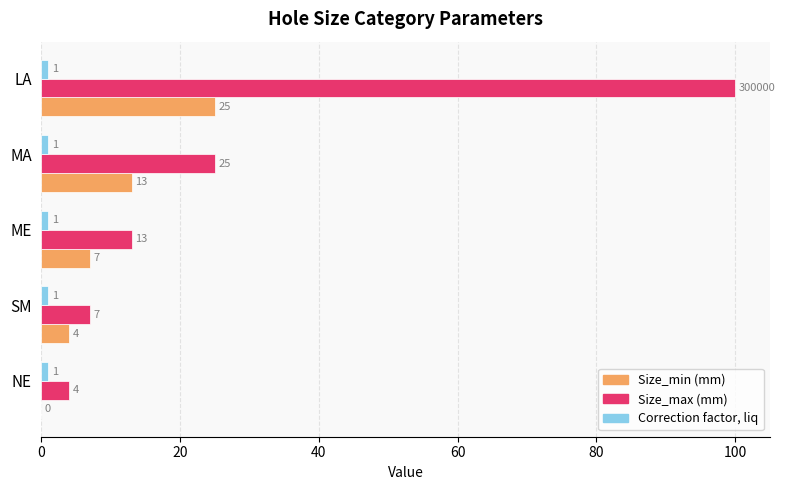

What is the greatest value displayed?

100